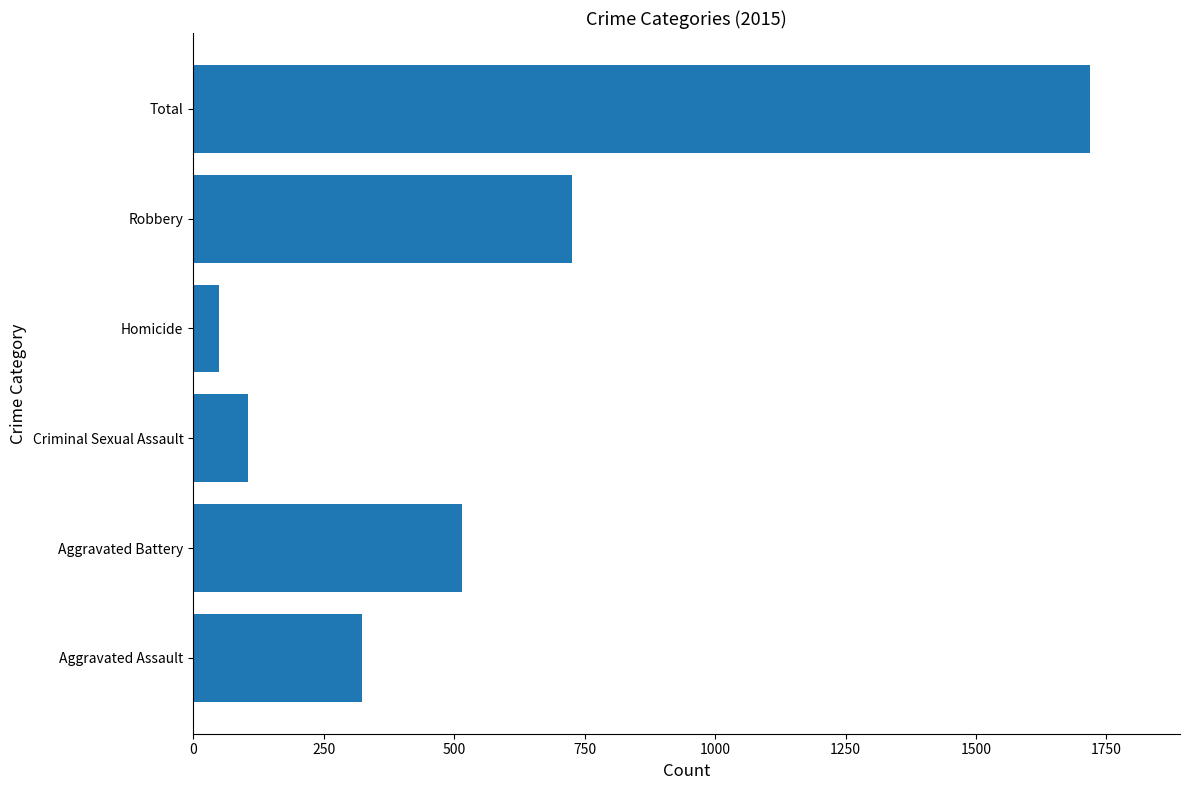

At which category does the chart reach its peak across all series?

Total